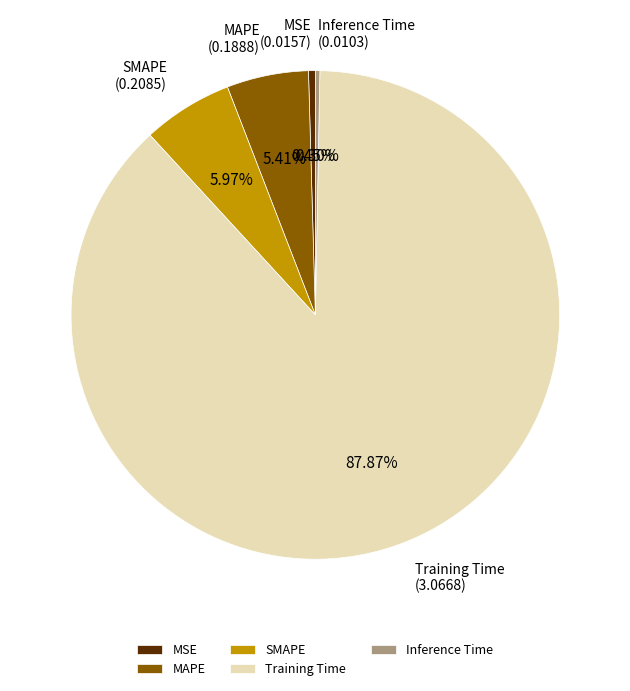

Approximately how many times larger is the value at MAPE compared to Training Time?

0.1